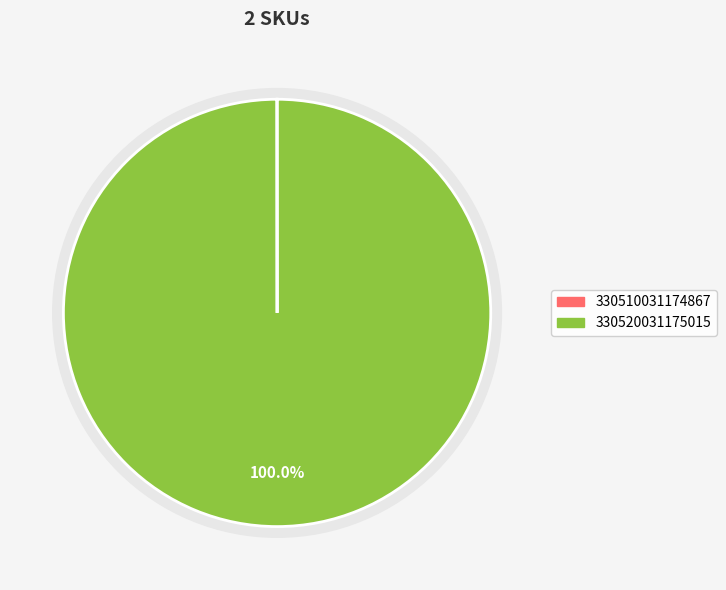

Rank the categories by value from highest to lowest.

330520031175015, 330510031174867